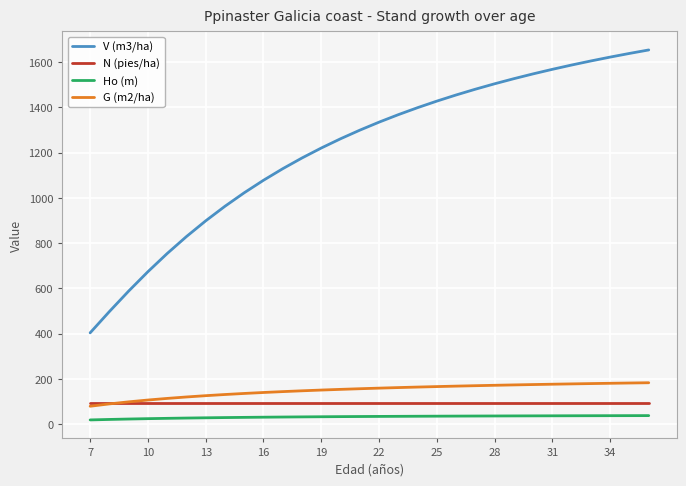

Does the chart display data point markers on the line(s)?

No